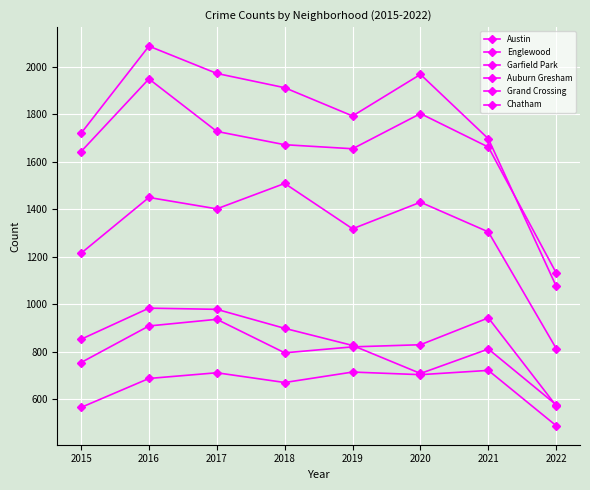

Does the chart have visible grid lines?

Yes